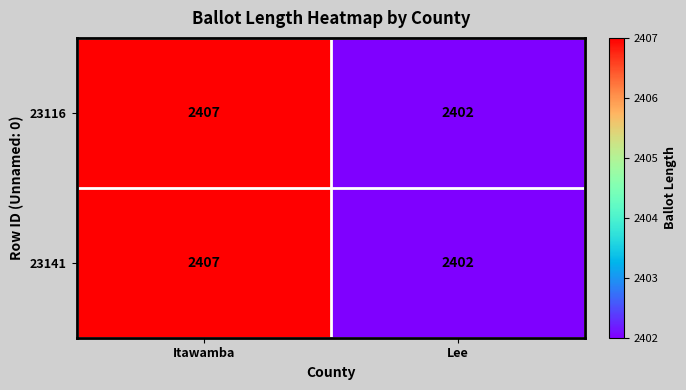

Is it true that 23116 equals 730 at Lee?

False